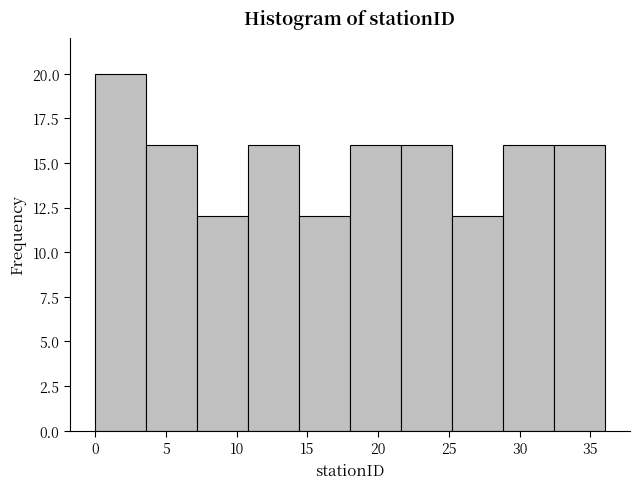

How tall is the bar that spans 28.8 to 32.4 on the x-axis? Neither the bar edges nor the heights are printed on the chart, so give them approximately, as read against the axes.

16